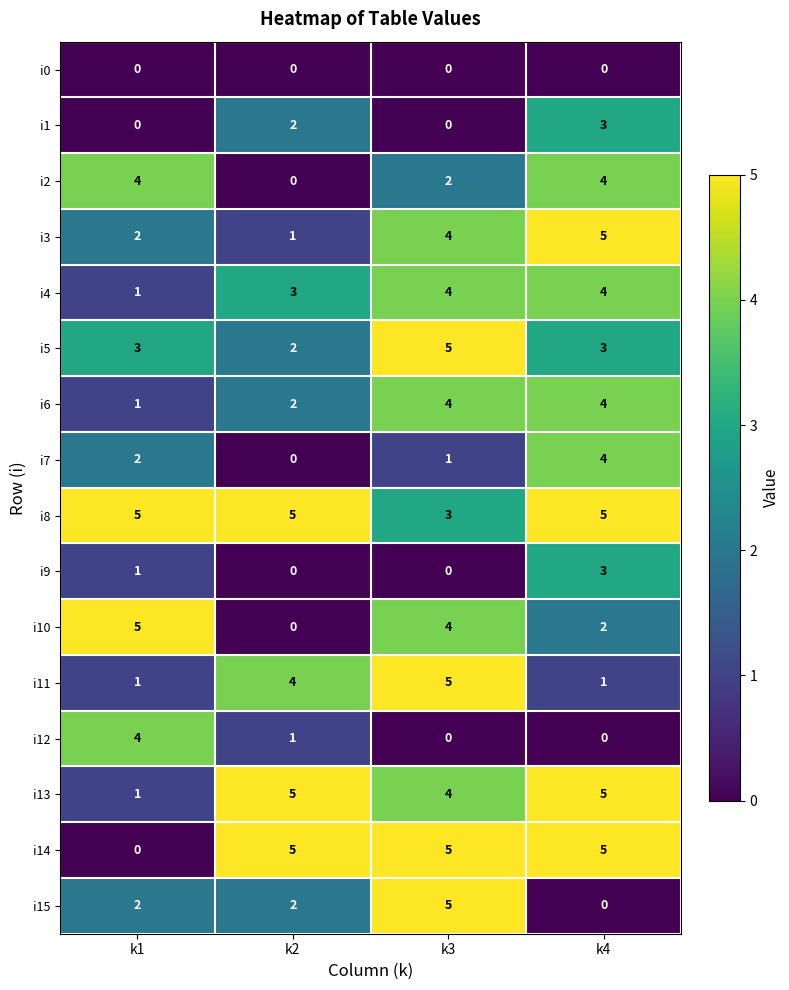

Which category has the lowest value in the i13 series?

k1